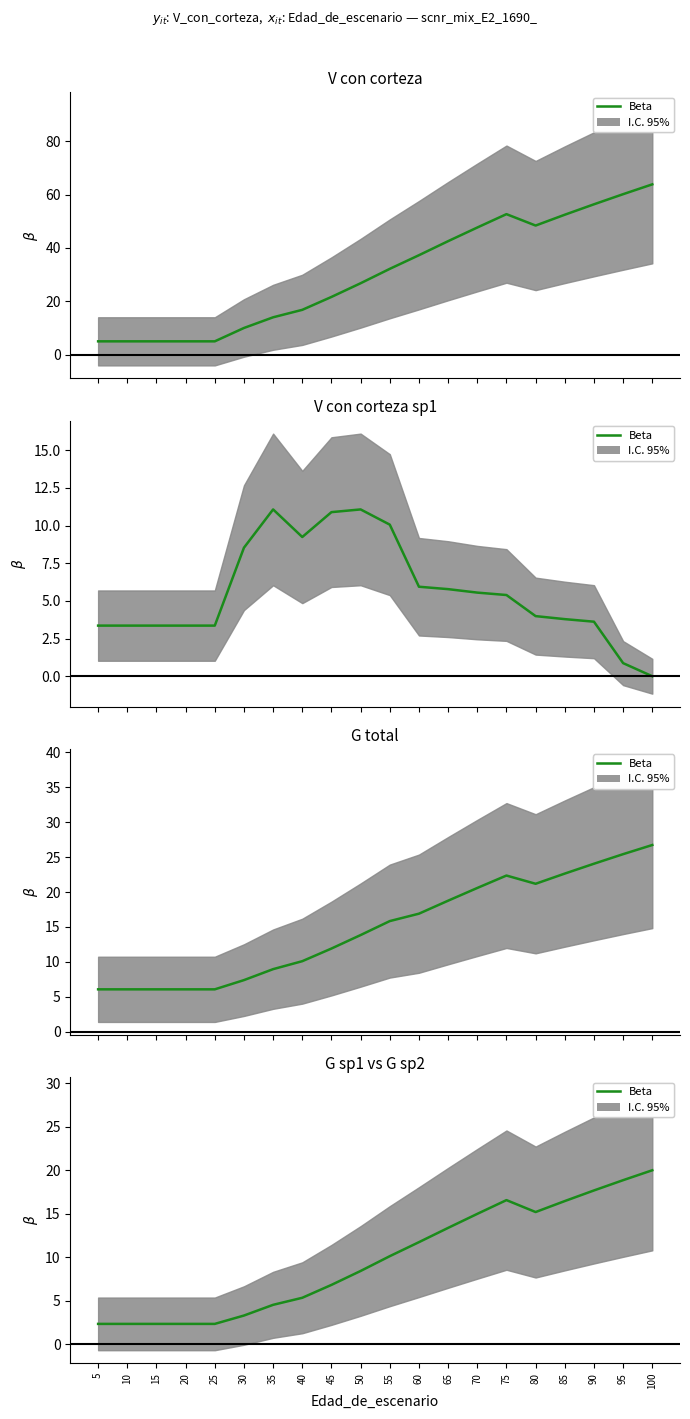

Which category has the lowest value across all series?

5